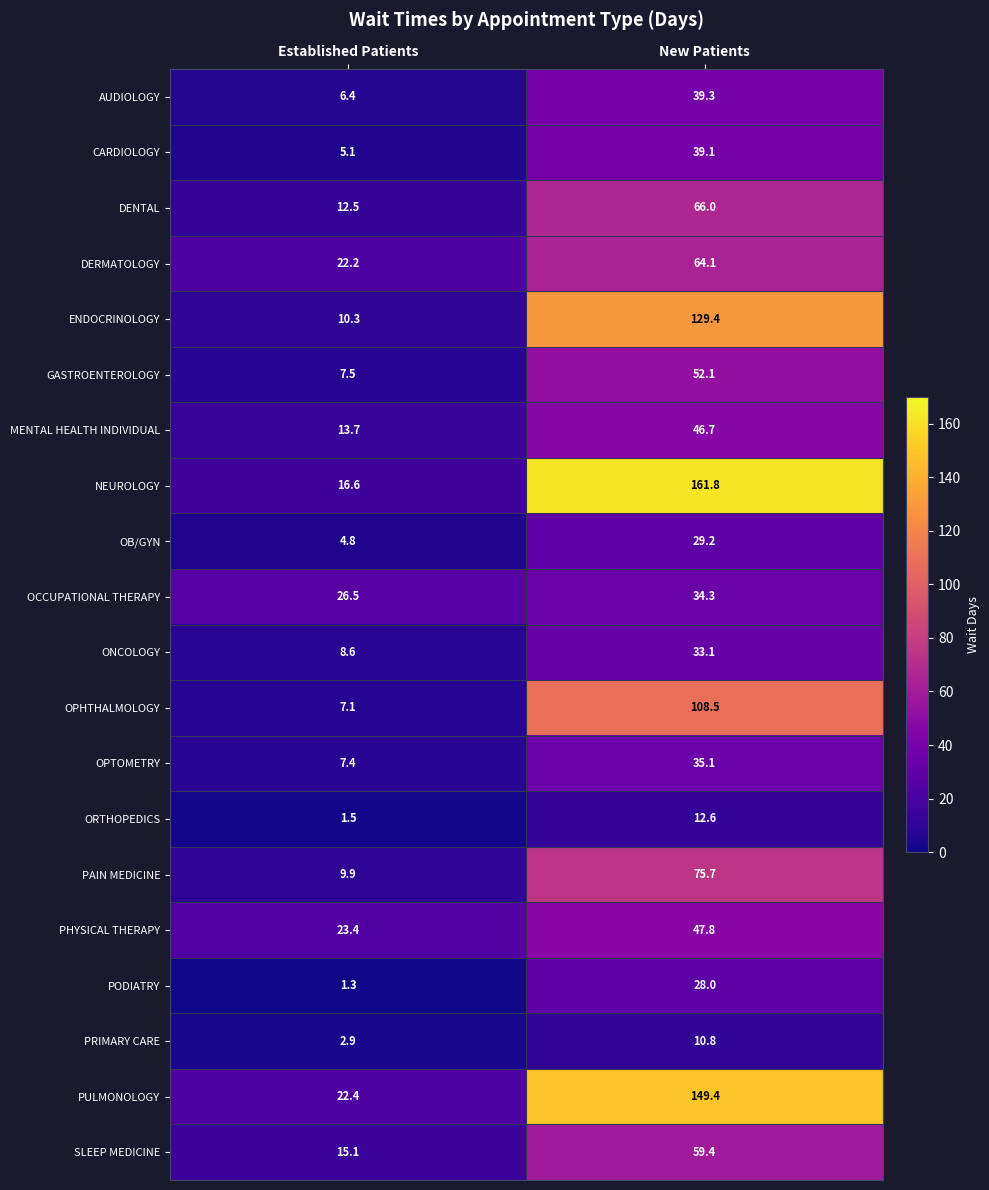

Which category has the highest value across all series?

New Patients